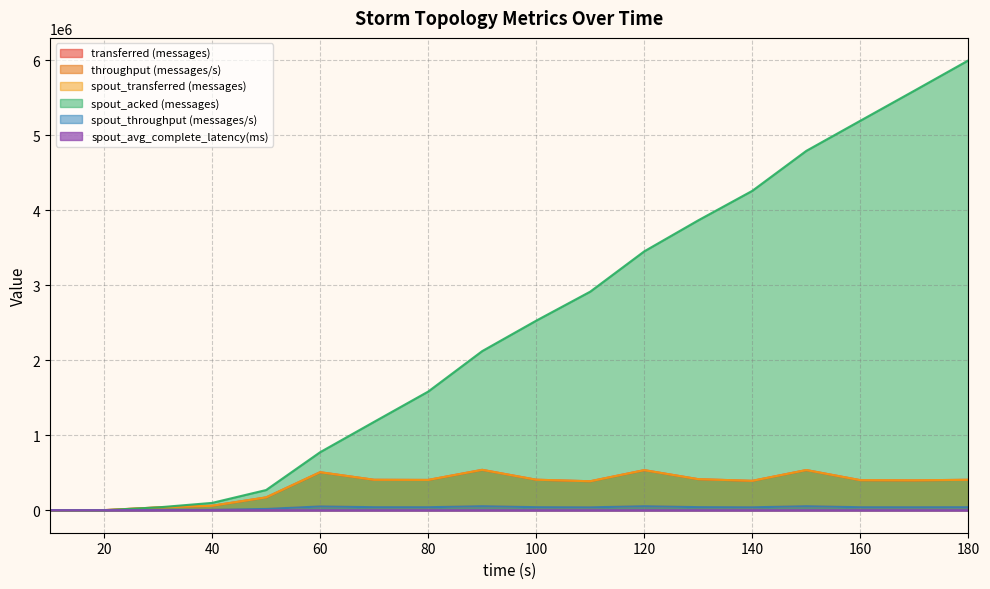

How many data points does each series have?

18